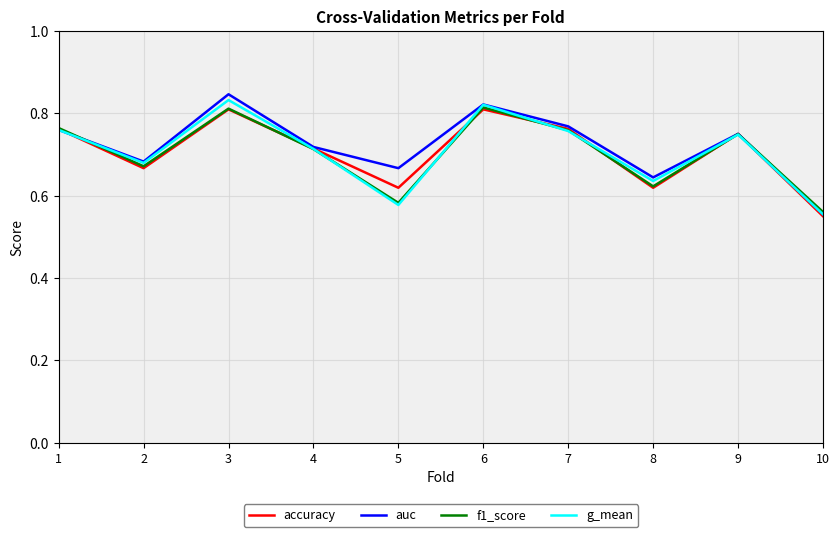

Is the value of g_mean at 3 greater than the value of auc at 5?

Yes